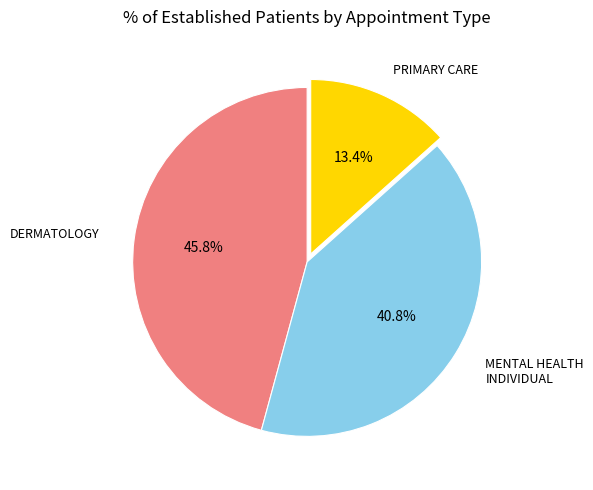

Which slice is the largest?

DERMATOLOGY